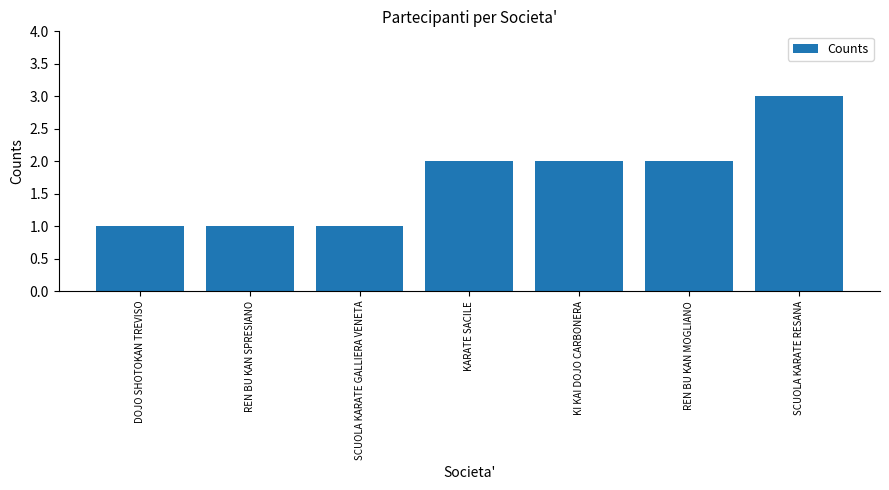

How many data points does each series have?

7